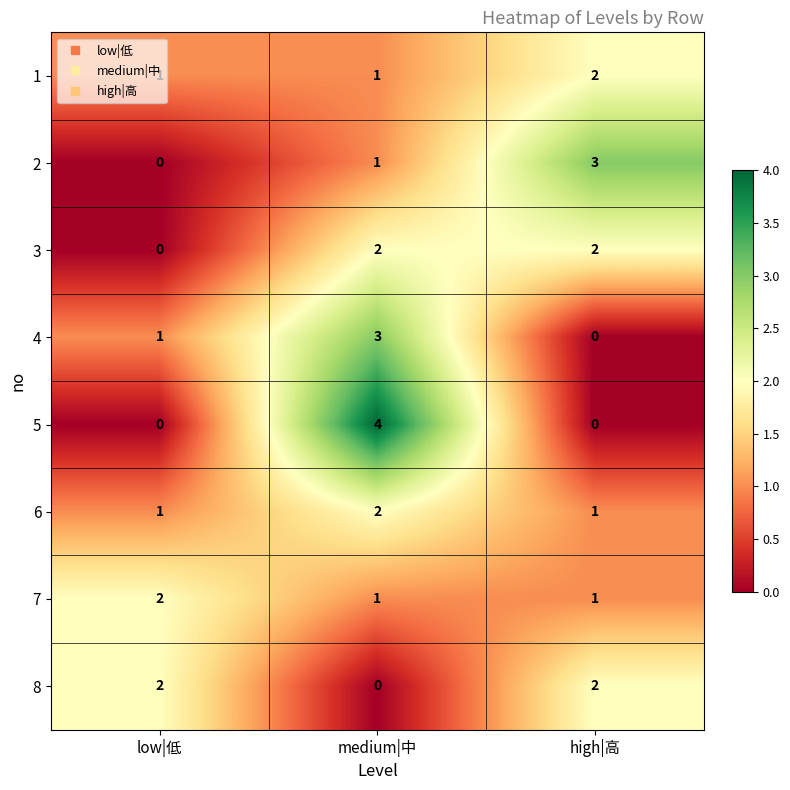

Which series has the largest range (max minus min)?

5